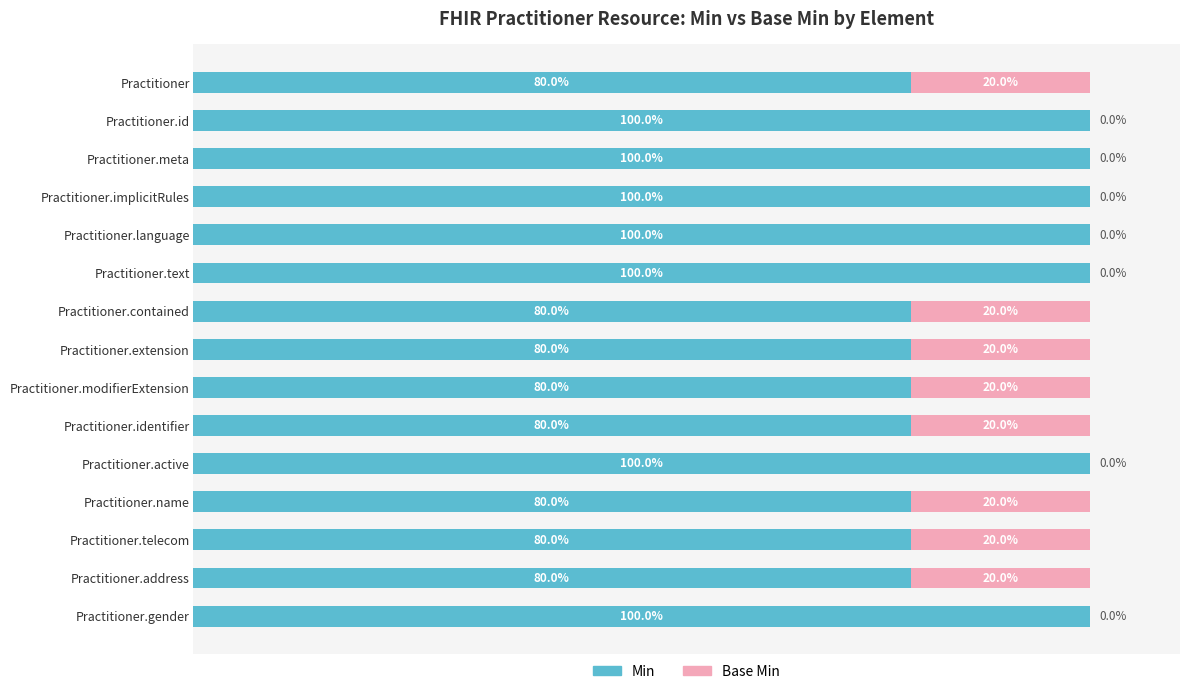

What are all the series names shown in the legend?

Min, Base Min